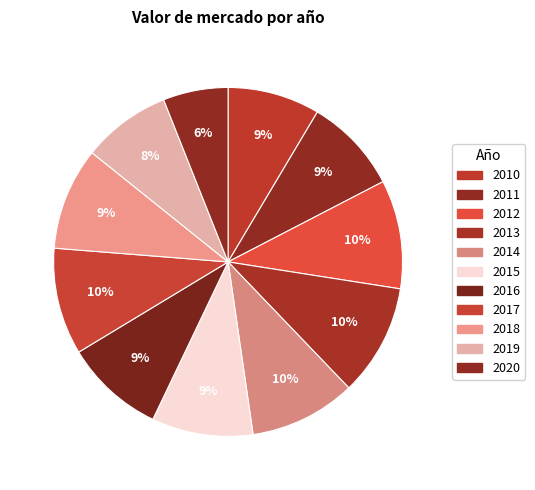

The 2015 slice represents 9% of the pie. True or false?

True